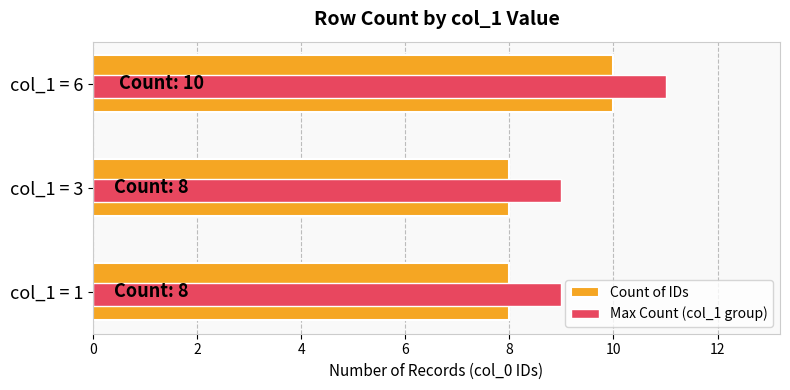

Rank the series by their average value, from highest to lowest.

Max Count (col_1 group), Count of IDs